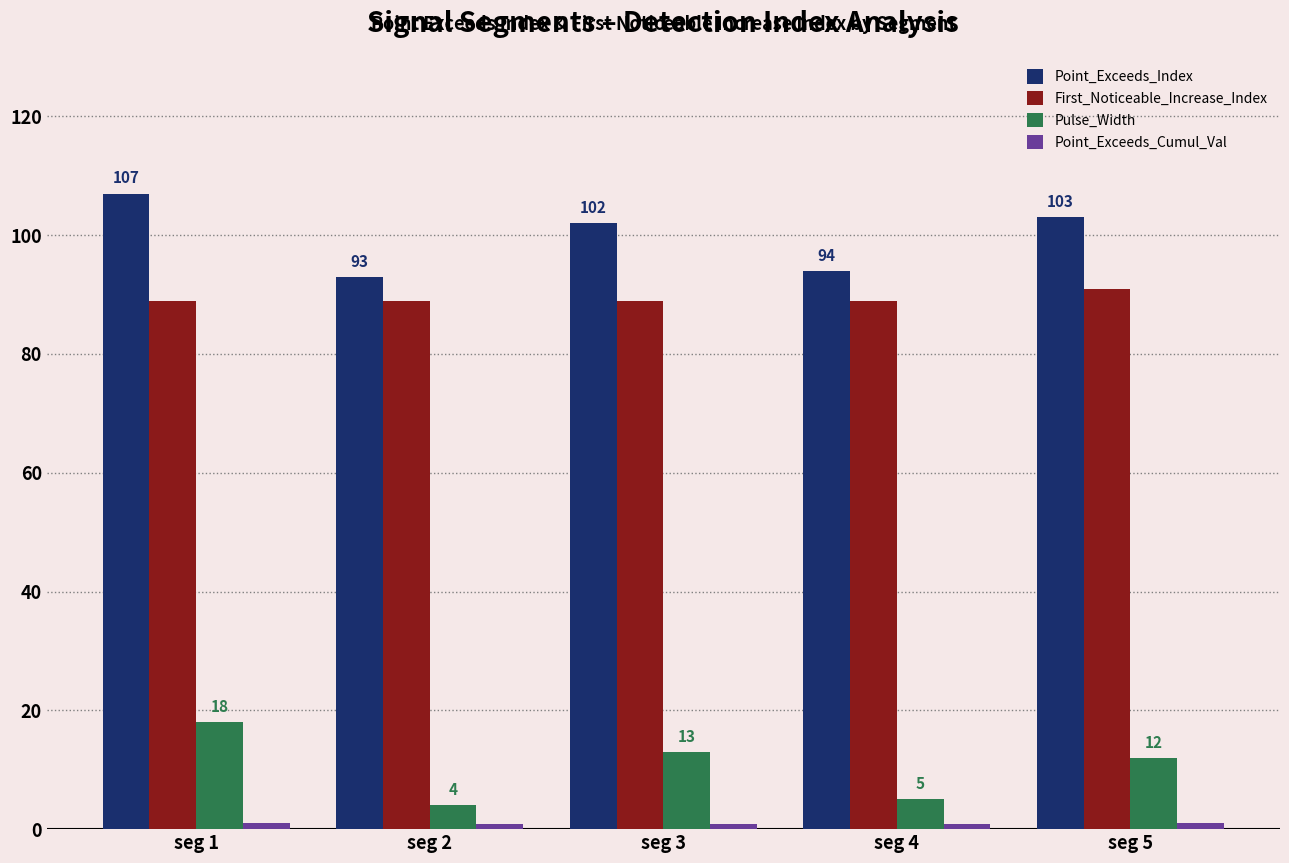

Which series has the largest total across all categories?

Point_Exceeds_Index